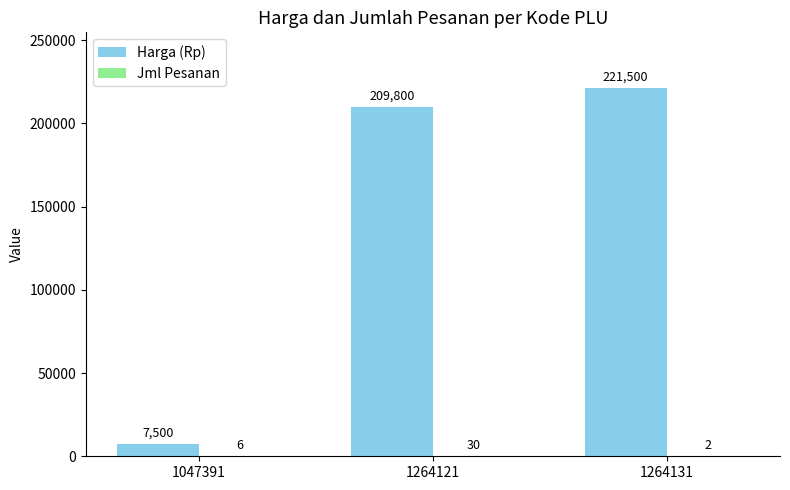

Which category has the highest value across all series?

1264131